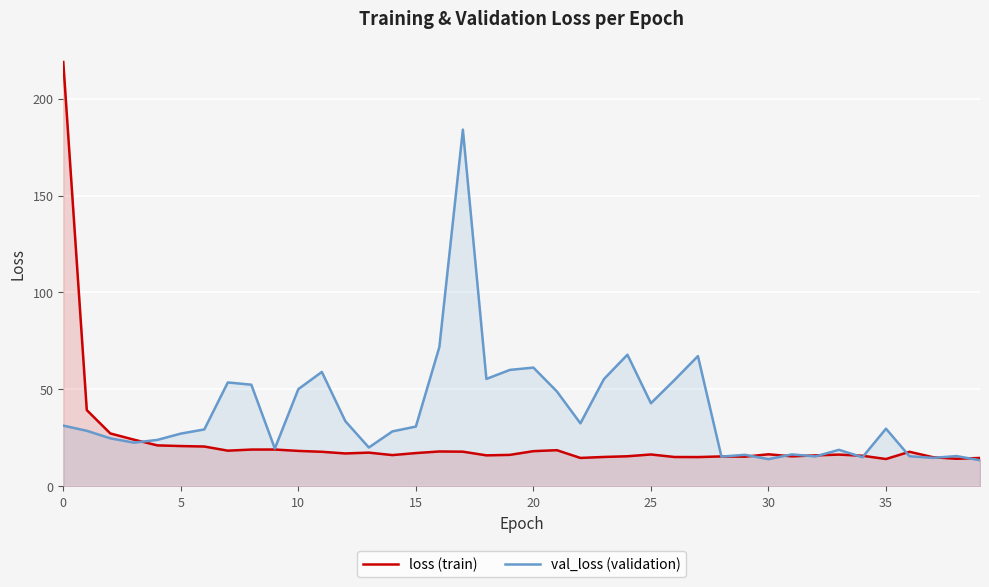

Does the chart display data point markers on the line(s)?

No